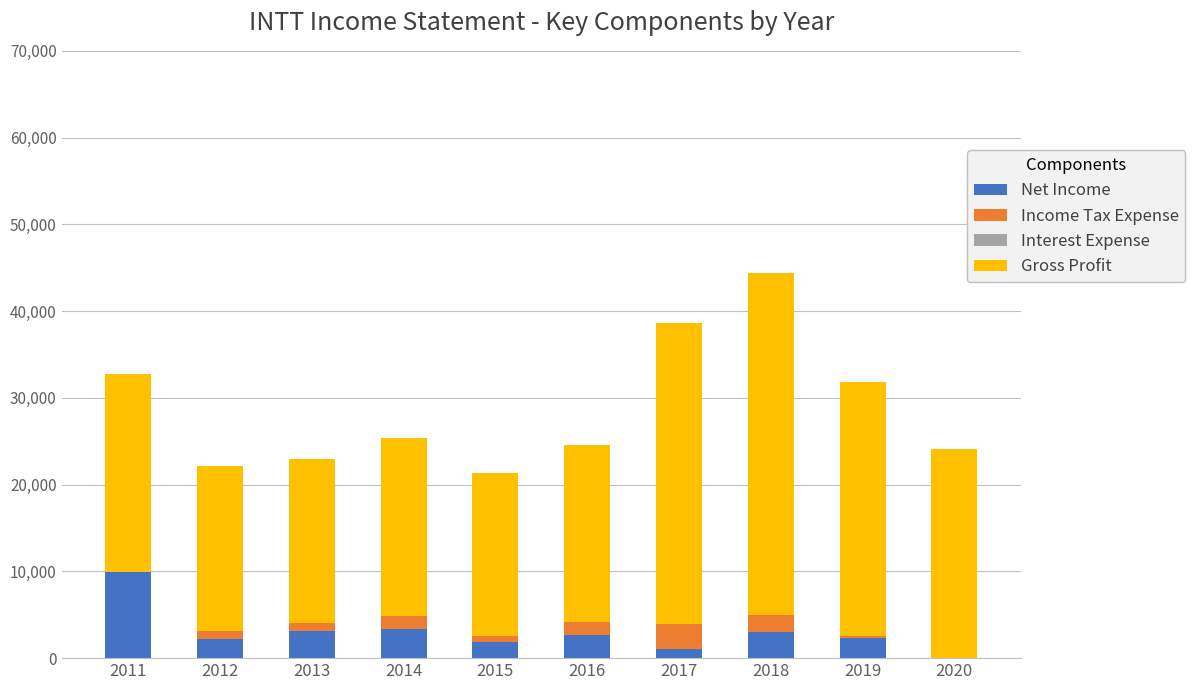

Is it true that Net Income equals 2700 at 2016?

True